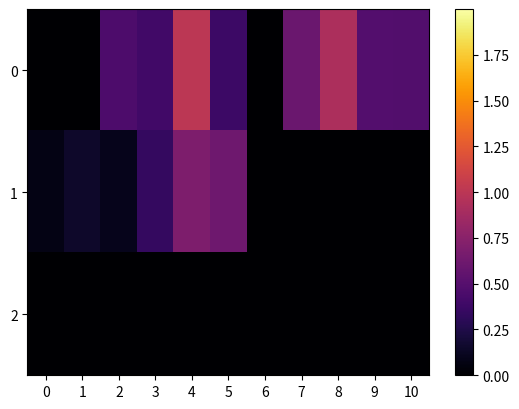

Reading left to right, transcribe all the data shown in this chart.

0: 0=0.0	1=0.0	2=0.5	3=0.4	4=1.0	5=0.4	6=0.0	7=0.6	8=0.9	9=0.5	10=0.5
1: 0=0.1	1=0.2	2=0.1	3=0.3	4=0.7	5=0.6	6=0.0	7=0.0	8=0.0	9=0.0	10=0.0
2: 0=0.0	1=0.0	2=0.0	3=0.0	4=0.0	5=0.0	6=0.0	7=0.0	8=0.0	9=0.0	10=0.0